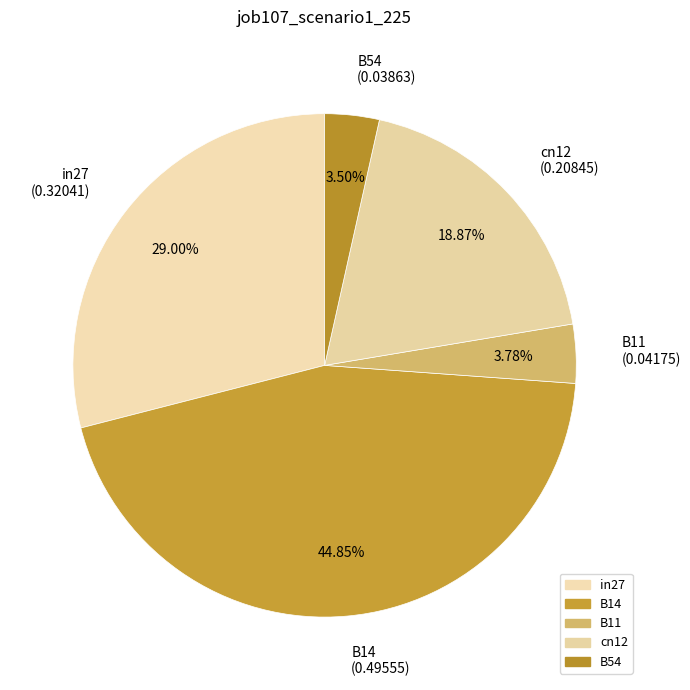

Count the number of slices in the pie.

5